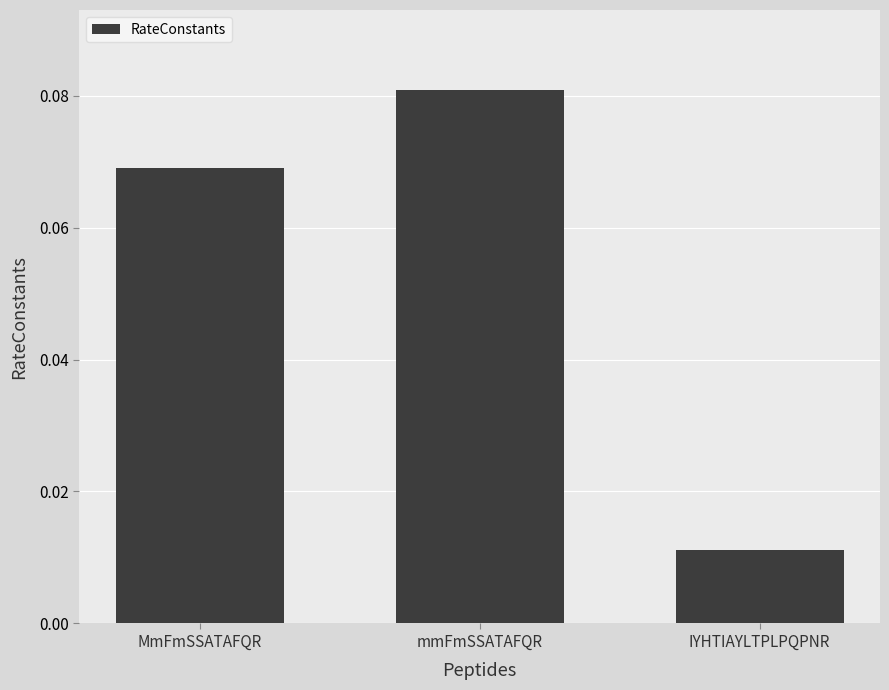

Rank the categories by value from highest to lowest.

mmFmSSATAFQR, MmFmSSATAFQR, IYHTIAYLTPLPQPNR